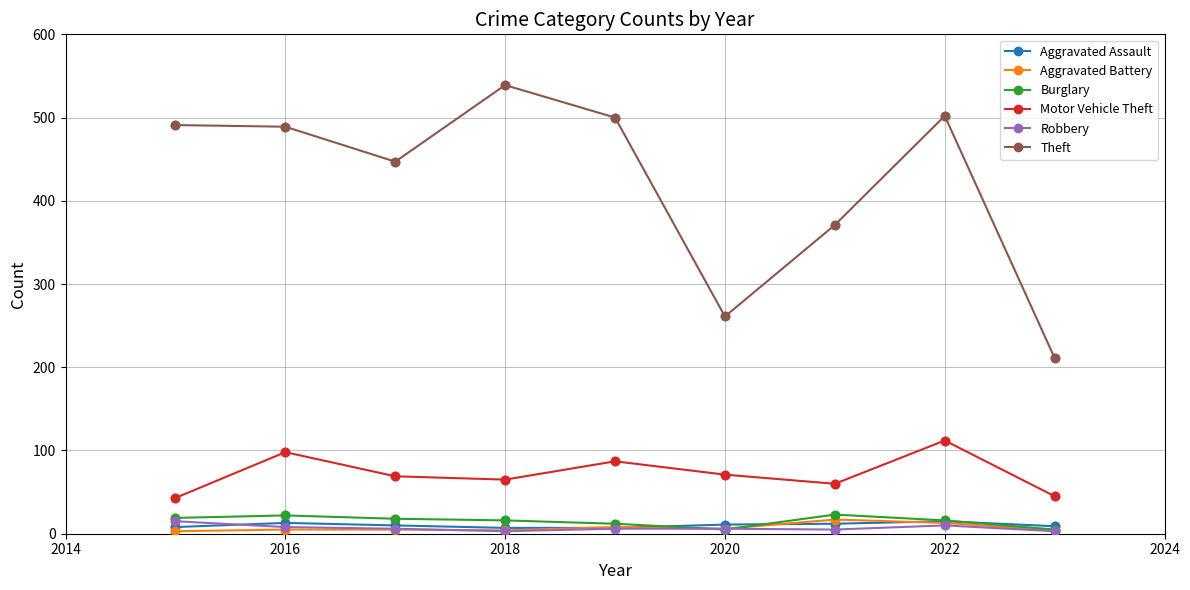

At how many categories does at least one series exceed 152?

9